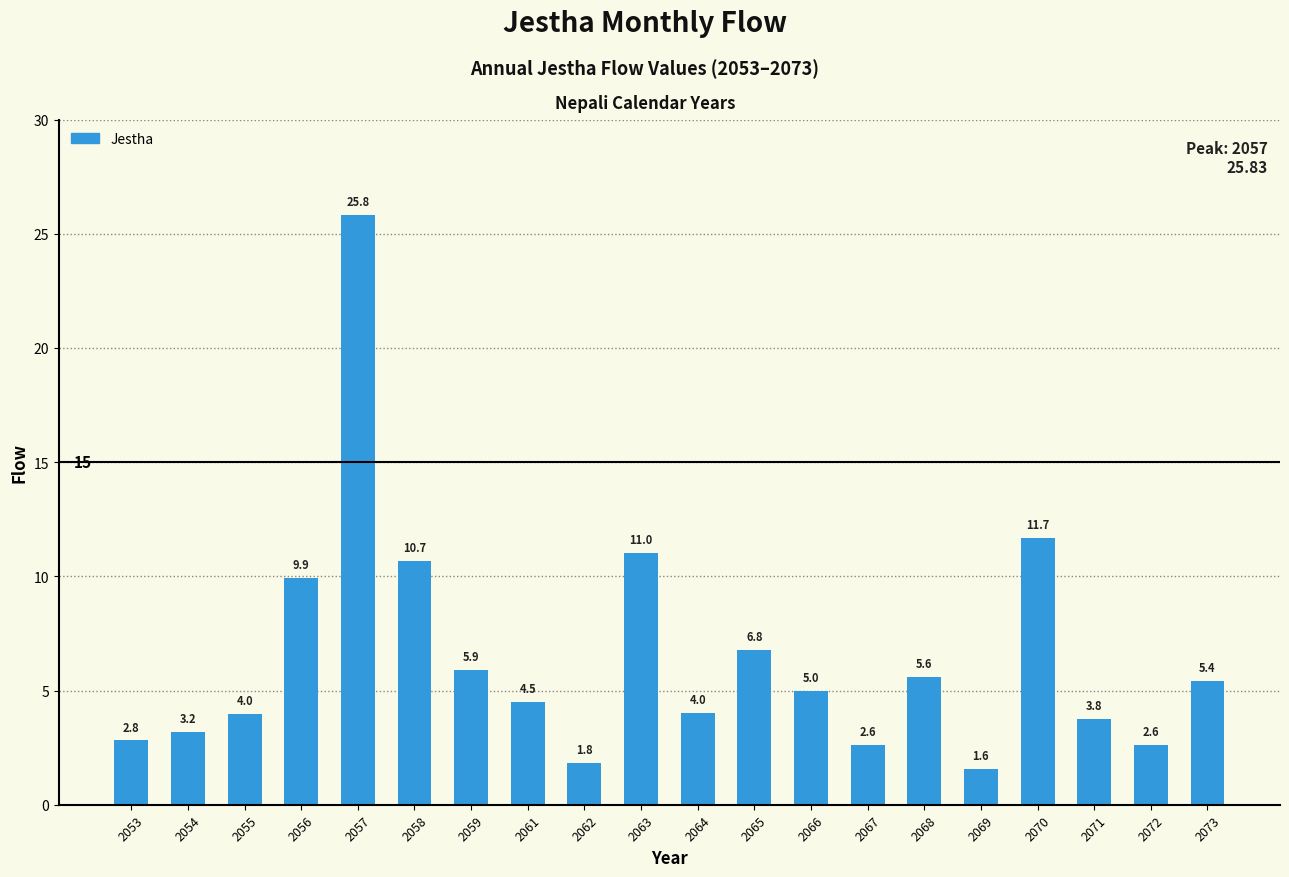

Reading left to right, extract all data points from this chart.

2053=2.8	2054=3.2	2055=4.0	2056=9.9	2057=25.8	2058=10.7	2059=5.9	2061=4.5	2062=1.8	2063=11.0	2064=4.0	2065=6.8	2066=5.0	2067=2.6	2068=5.6	2069=1.6	2070=11.7	2071=3.8	2072=2.6	2073=5.4